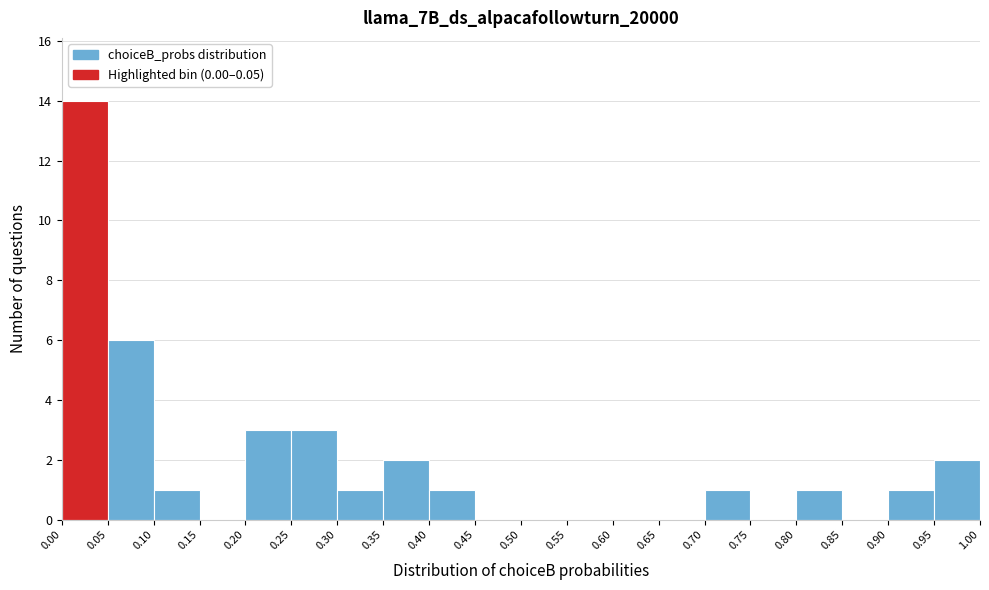

Reading left to right, transcribe this chart: for each bar, give the range it covers on the x-axis and its height. The values are not printed on the chart, so give them approximately, as read against the axis.

0.00 to 0.05: 14
0.05 to 0.10: 6
0.10 to 0.15: 1
0.15 to 0.20: 0
0.20 to 0.25: 3
0.25 to 0.30: 3
0.30 to 0.35: 1
0.35 to 0.40: 2
0.40 to 0.45: 1
0.45 to 0.50: 0
0.50 to 0.55: 0
0.55 to 0.60: 0
0.60 to 0.65: 0
0.65 to 0.70: 0
0.70 to 0.75: 1
0.75 to 0.80: 0
0.80 to 0.85: 1
0.85 to 0.90: 0
0.90 to 0.95: 1
0.95 to 1.00: 2